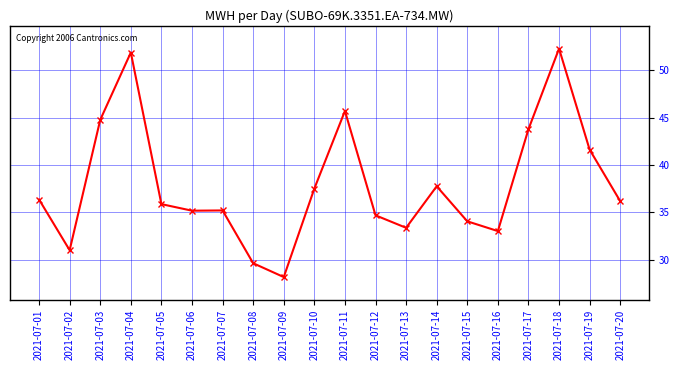

Where is the first local minimum?

2021-07-02